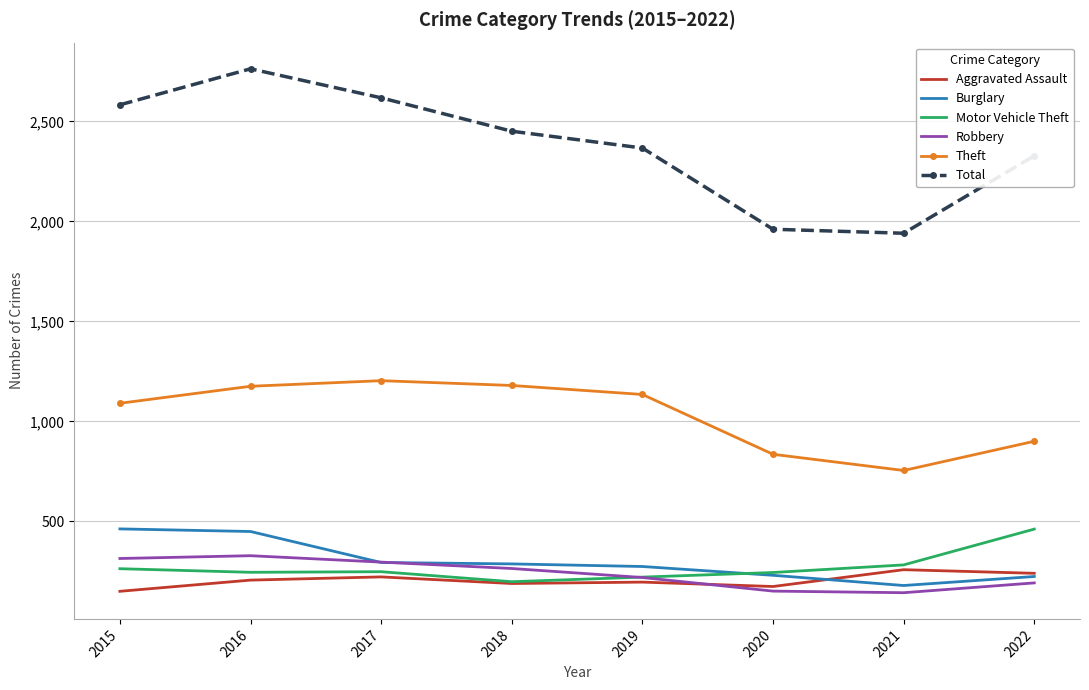

What are all the series names shown in the legend?

Aggravated Assault, Burglary, Motor Vehicle Theft, Robbery, Theft, Total